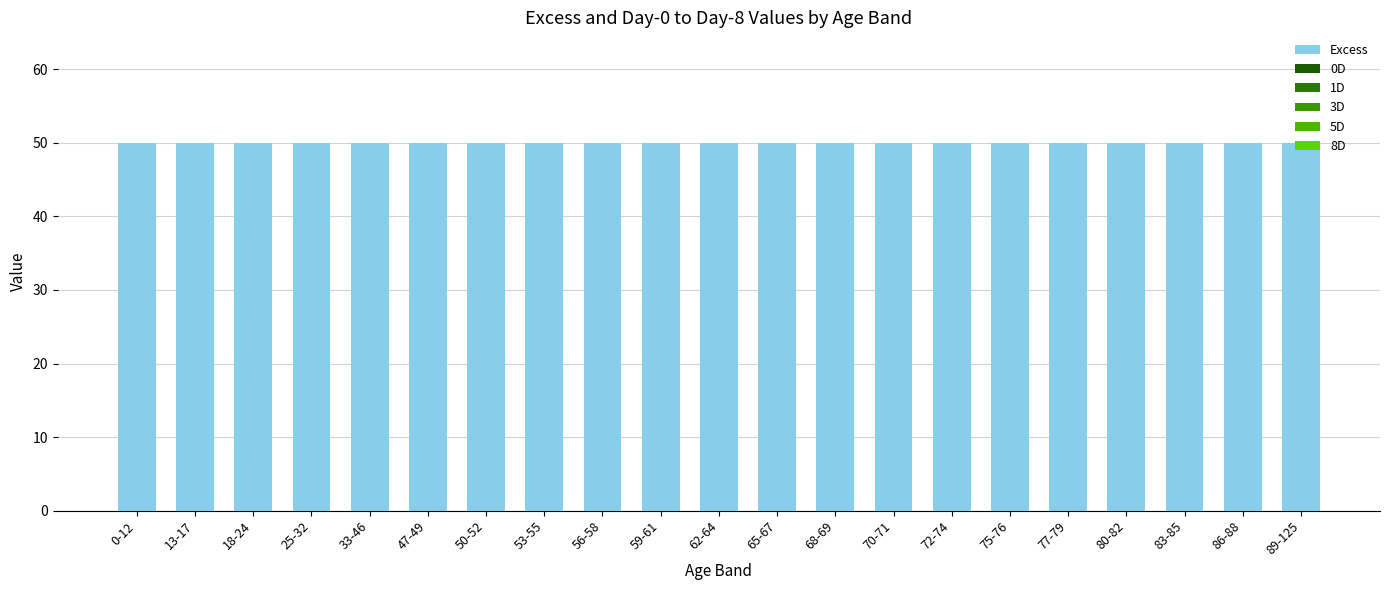

How many bars are there in each group?

6